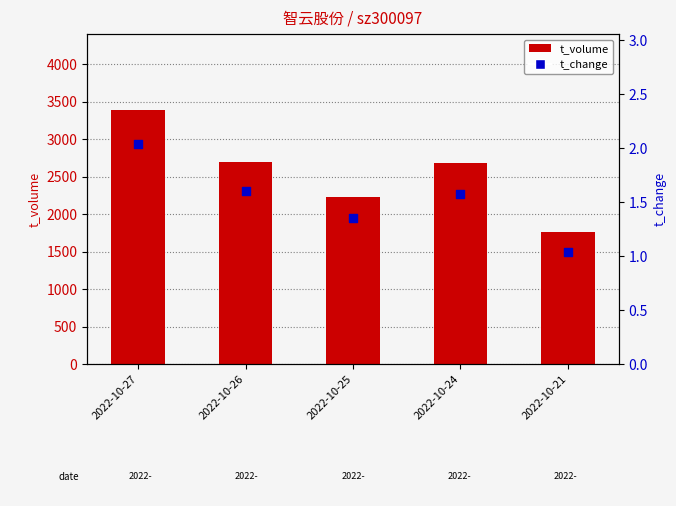

What are all the series names shown in the legend?

t_volume, t_change